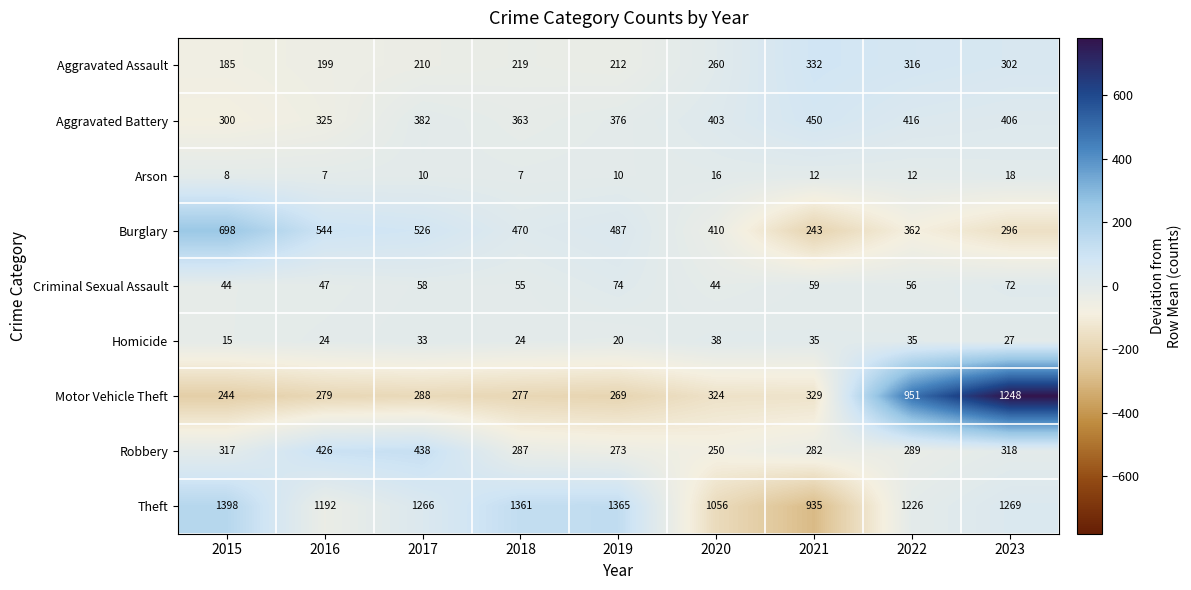

At which label is Burglary closest to 470?

2018